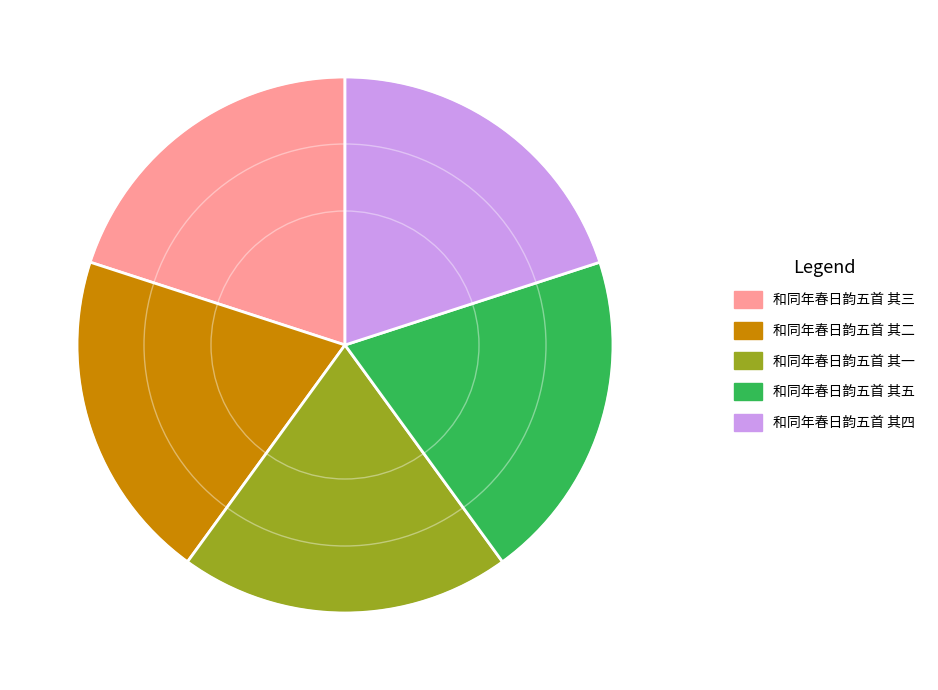

Is there a majority slice in this chart?

No